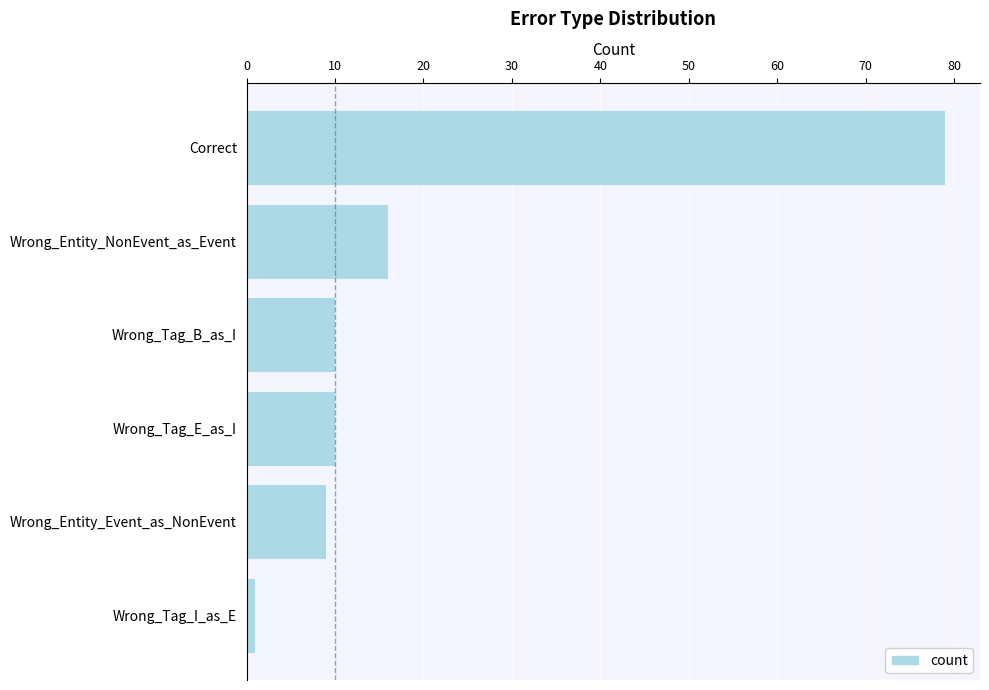

The value at Wrong_Tag_B_as_I is 10. True or false?

True